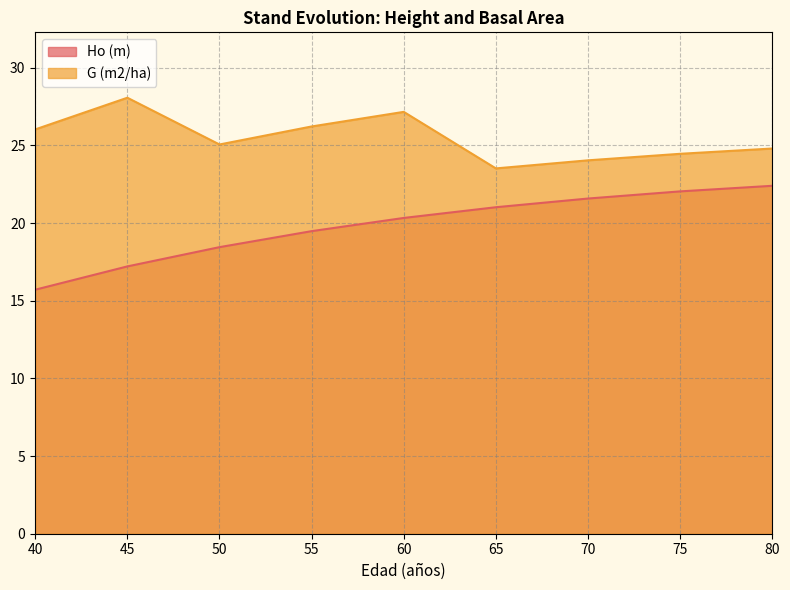

What is the sum of the Ho (m) values at 80 and 70?

44.0